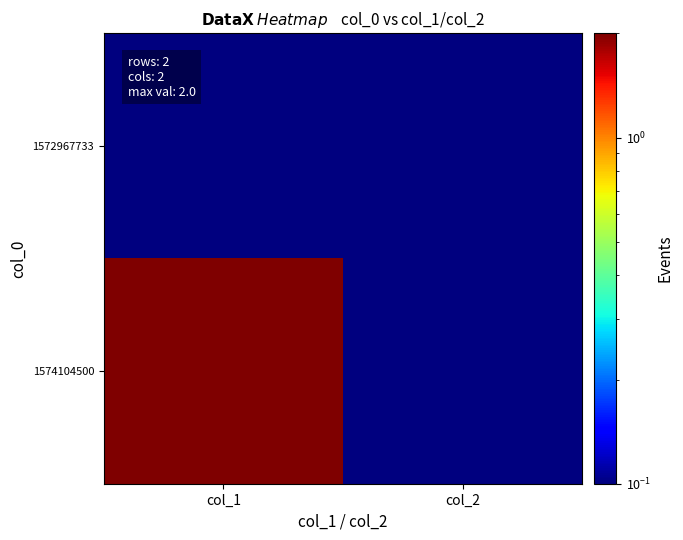

Which category has the highest value across all series?

col_1